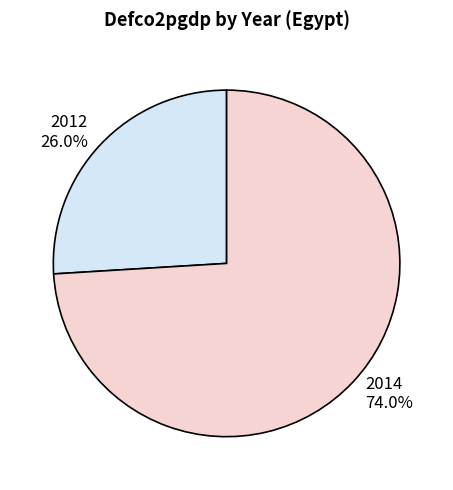

Is 2012 the majority of the pie?

No